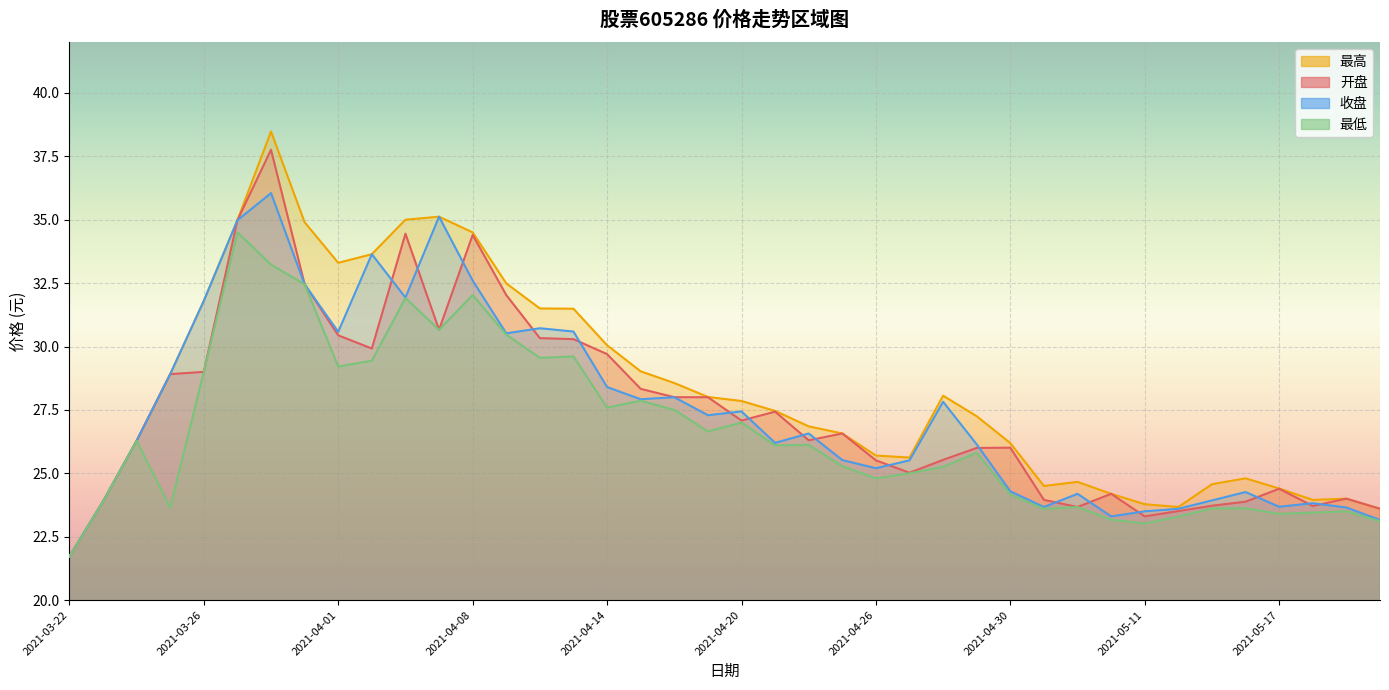

Which series has the largest total across all categories?

最高